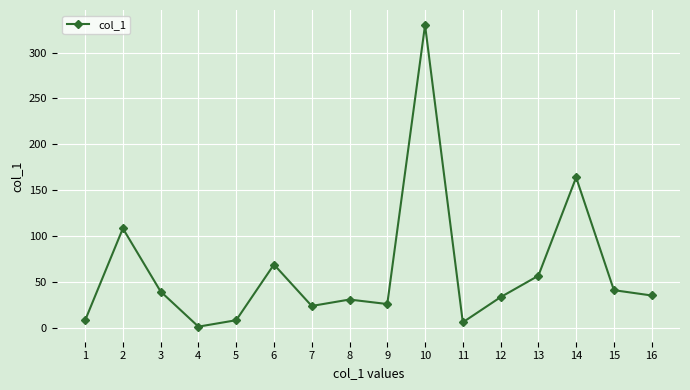

The value at 12 is 33.8. True or false?

True